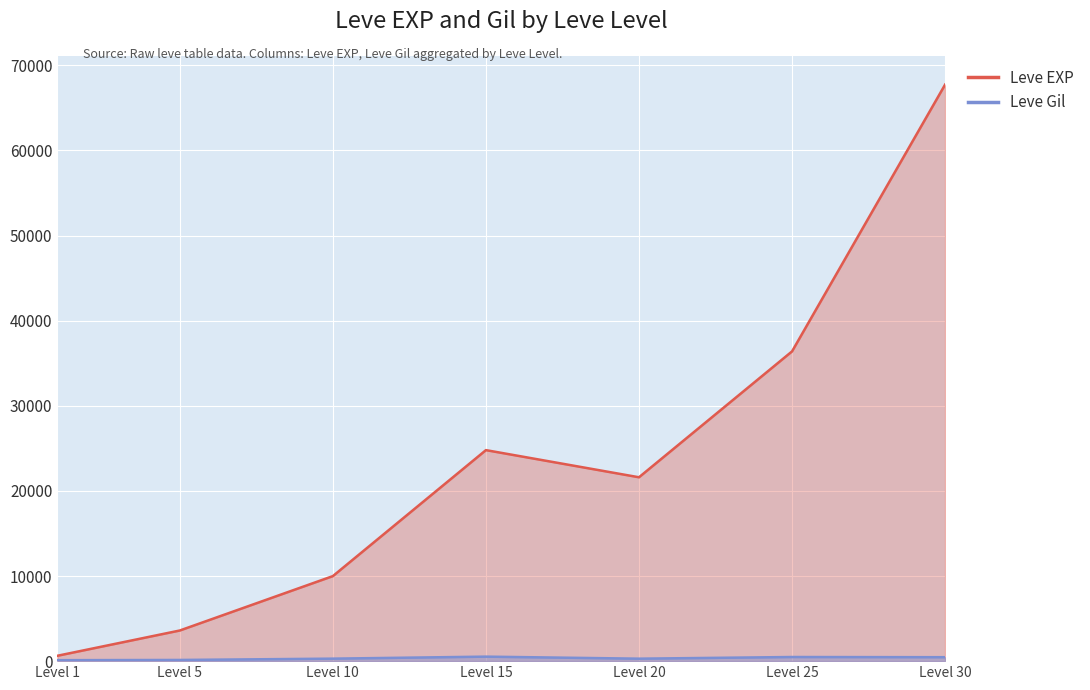

Which series has the largest total across all categories?

Leve EXP